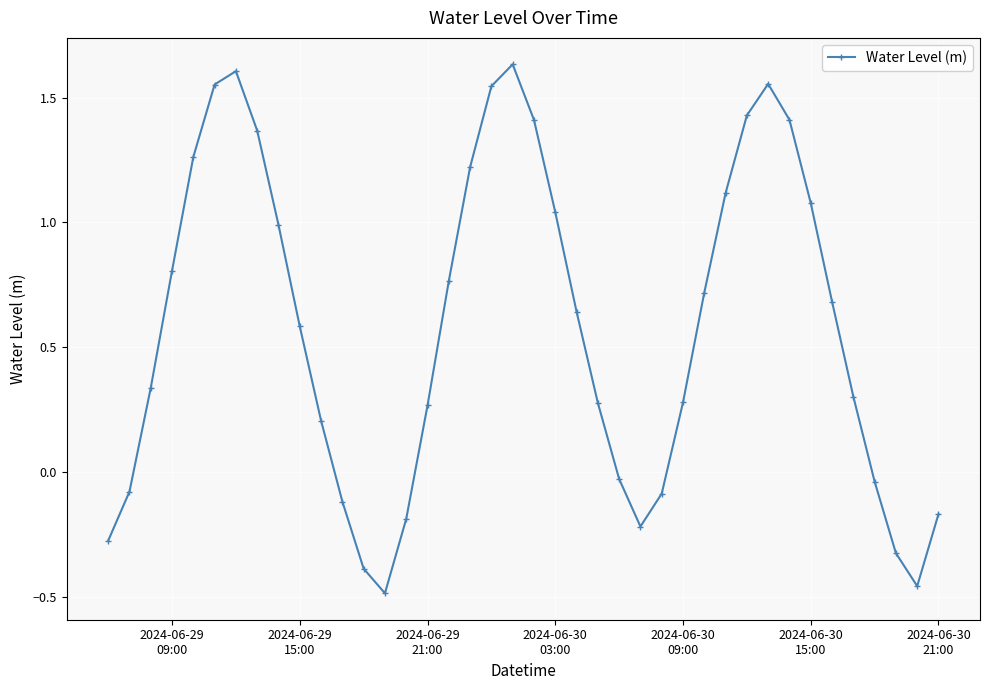

What is the difference between the maximum and minimum values?

2.1